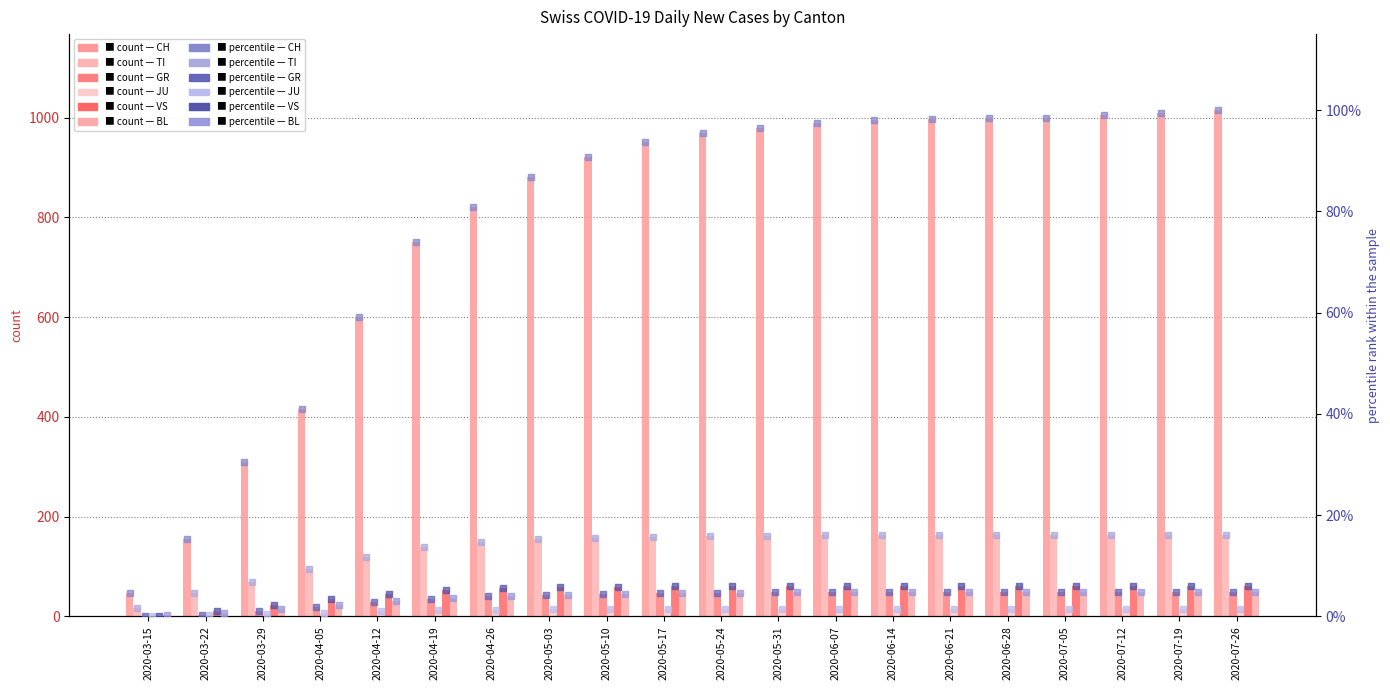

Which series contains the highest Y value?

CH